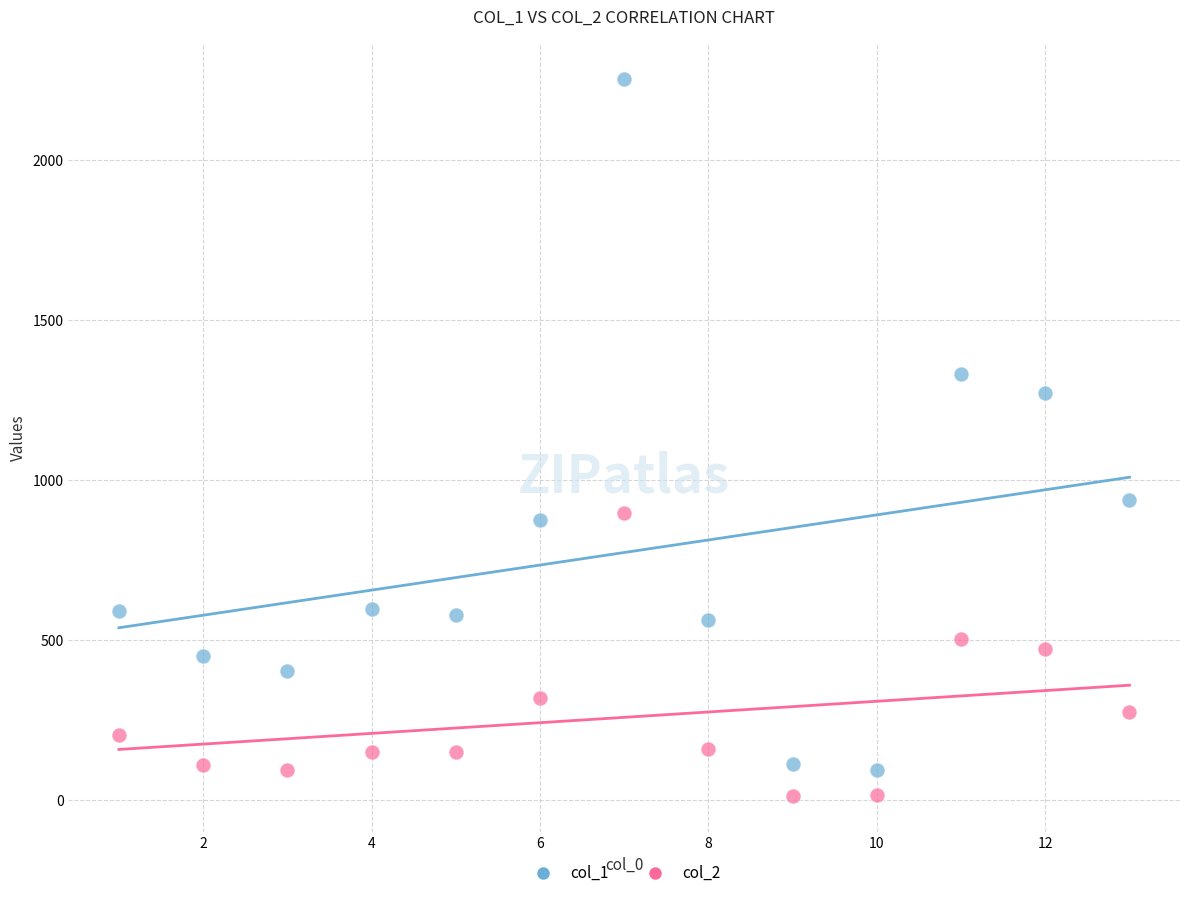

Which series has the widest spread of Y values?

col_1